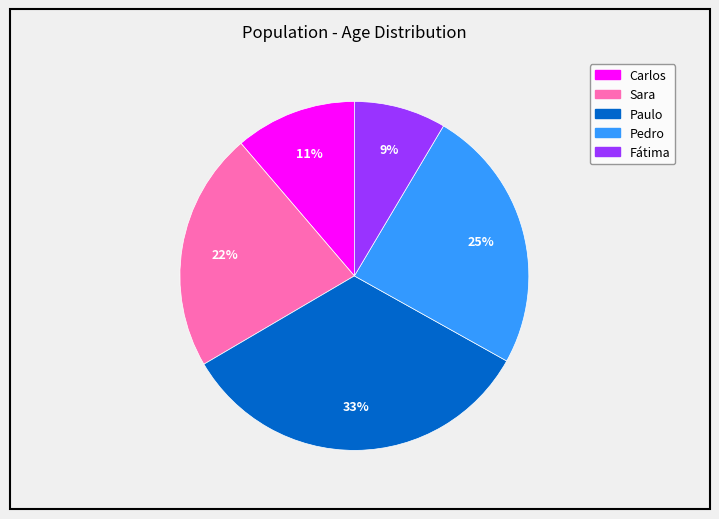

Between Fátima and Paulo, which is larger?

Paulo